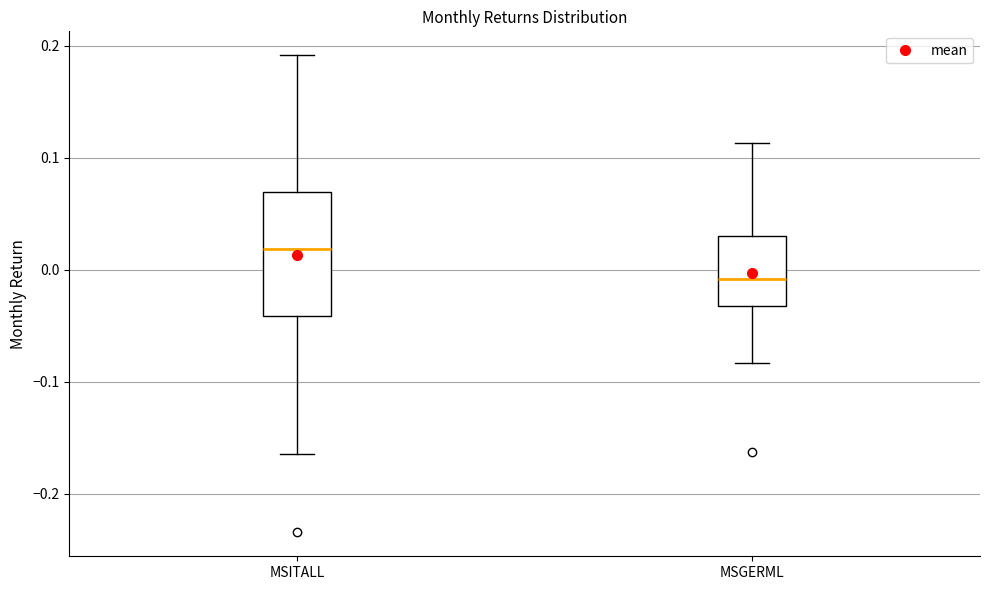

Reading left to right, read every box against the y-axis: the position of its median line, the range the box covers, and the ends of its whiskers. The values are not printed on the chart, so give them approximately, as read against the axis.

MSITALL: median 0.02, box -0.04 to 0.07, whiskers -0.16 to 0.19
MSGERML: median -0.01, box -0.03 to 0.03, whiskers -0.08 to 0.11